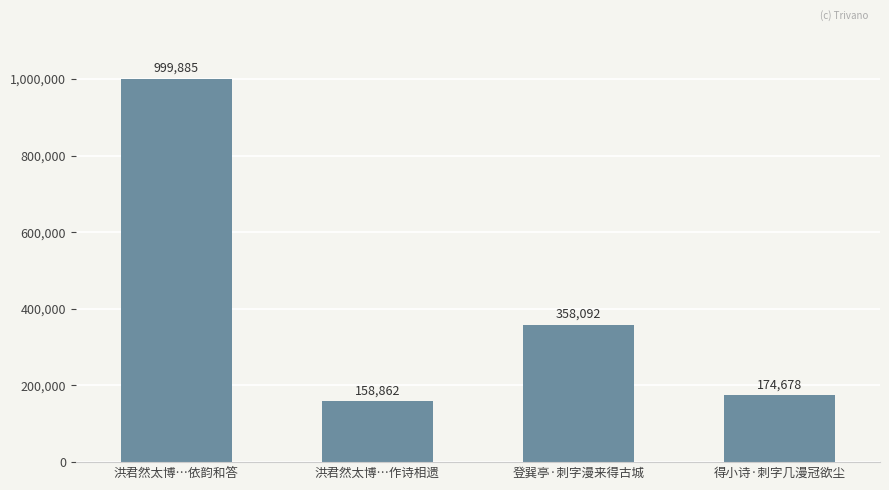

Rank the categories by value from highest to lowest.

洪君然太博…依韵和答, 登巽亭·刺字漫来得古城, 得小诗·刺字几漫冠欲尘, 洪君然太博…作诗相遗